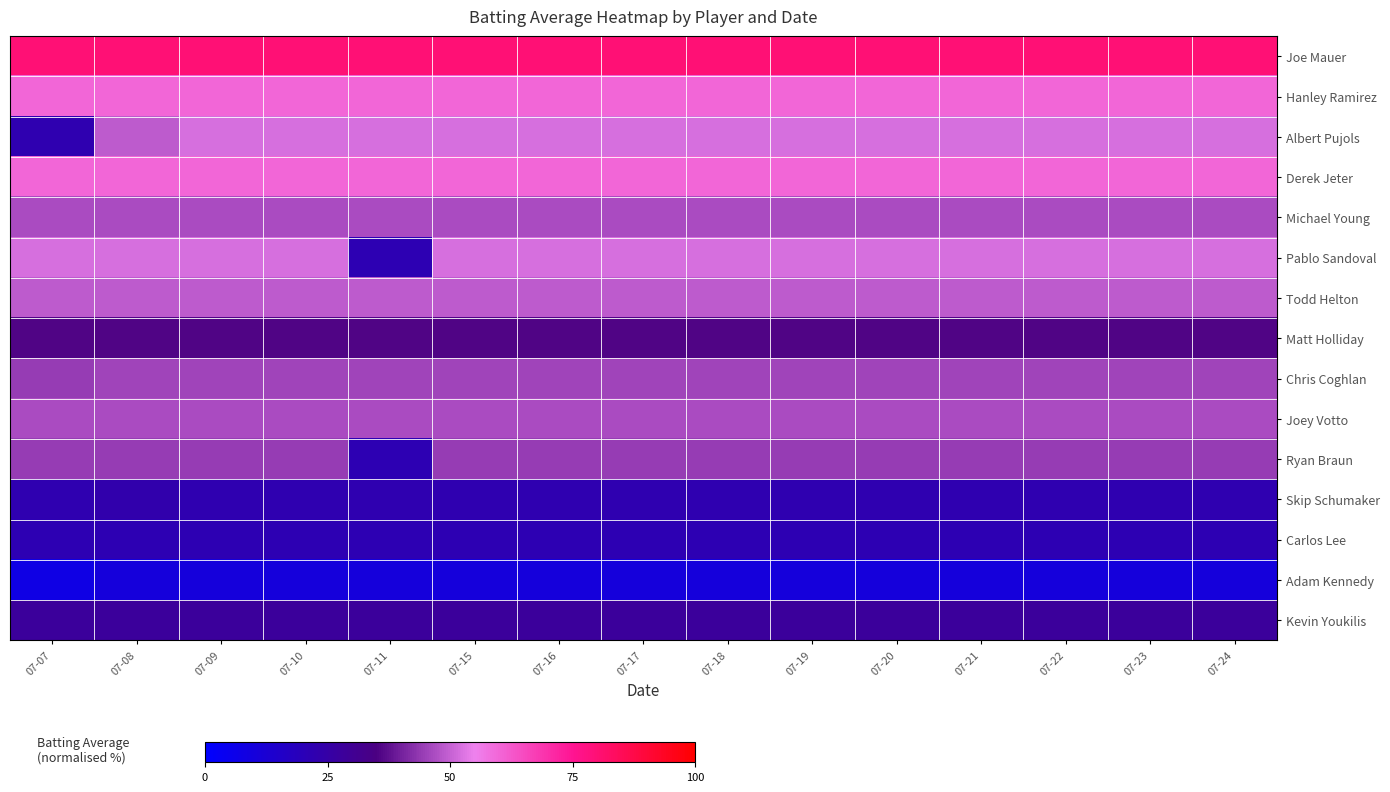

Rank the series at 07-18 from lowest to highest value.

Adam Kennedy, Carlos Lee, Skip Schumaker, Kevin Youkilis, Matt Holliday, Ryan Braun, Chris Coghlan, Michael Young, Joey Votto, Todd Helton, Albert Pujols, Pablo Sandoval, Hanley Ramirez, Derek Jeter, Joe Mauer